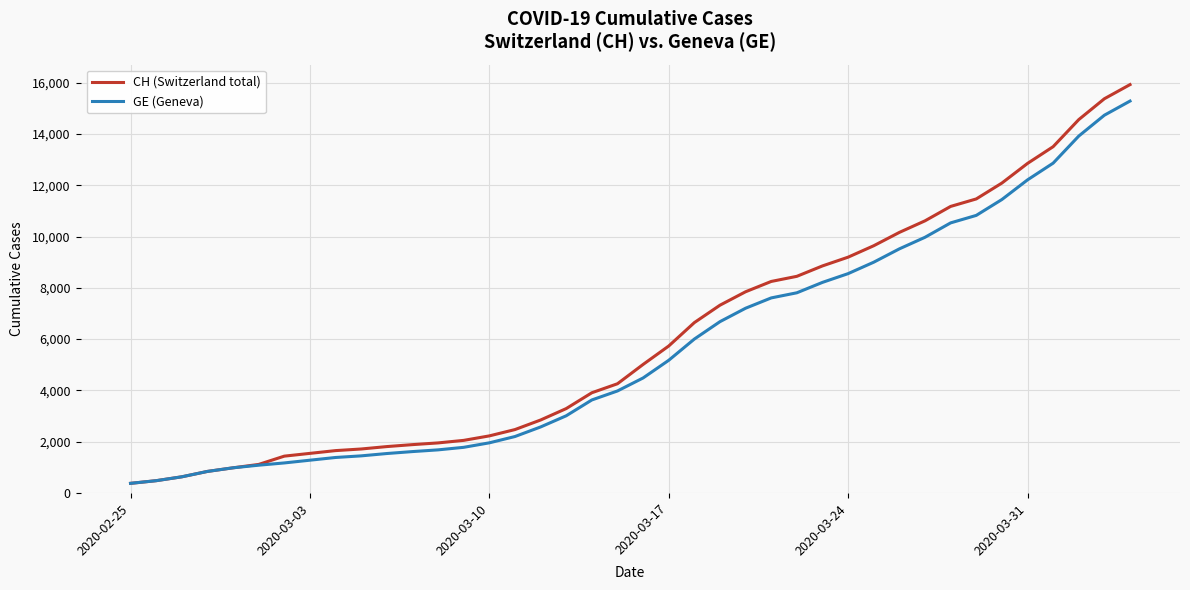

What is the highest value of the CH (Switzerland total) series?

15926